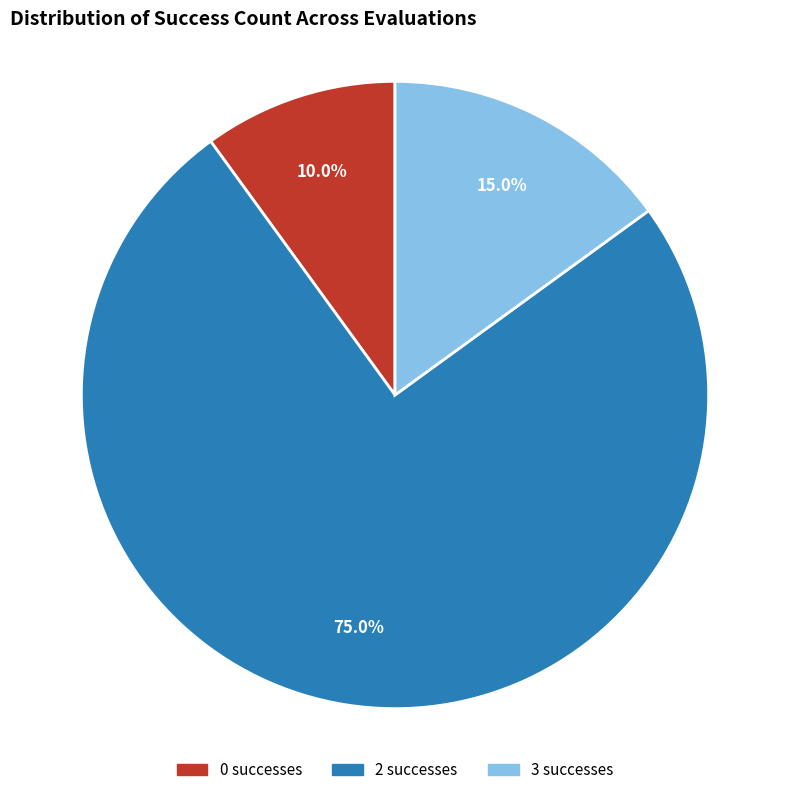

Rank the categories by value from highest to lowest.

2, 3, 0